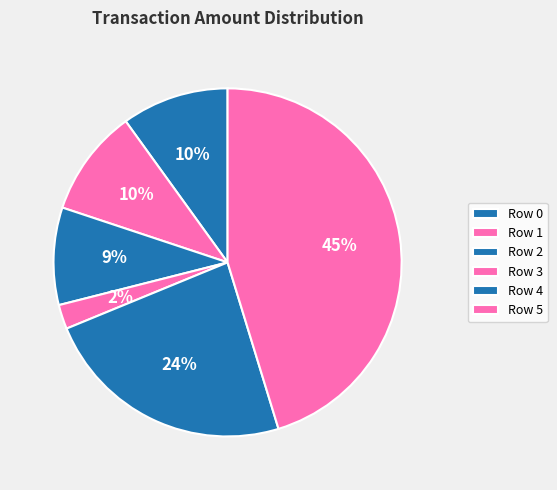

What is the smallest slice in the pie chart?

Row 3